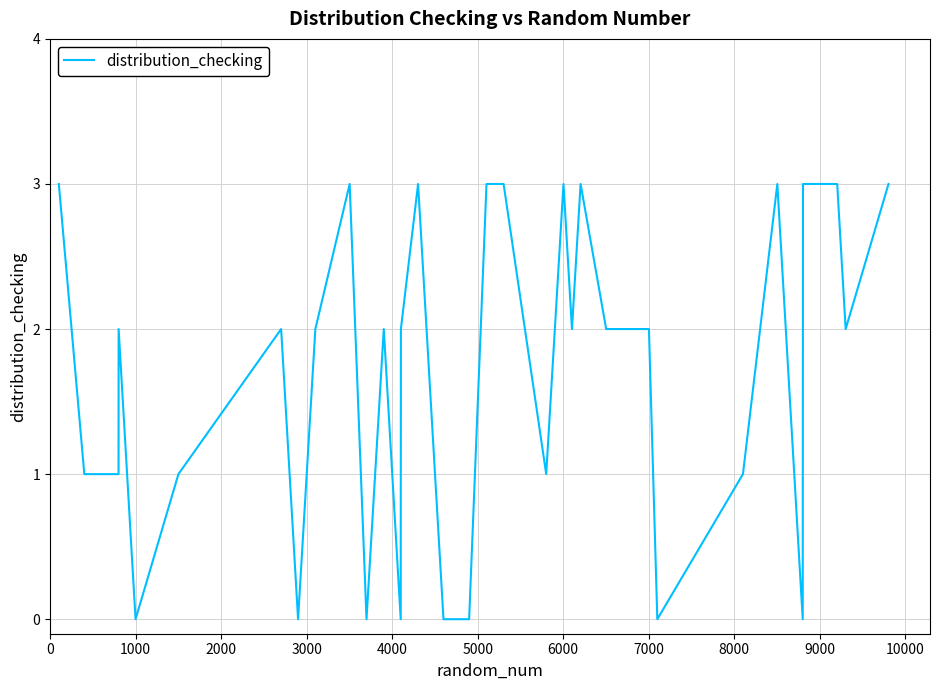

How many values are between 1 and 3?

31